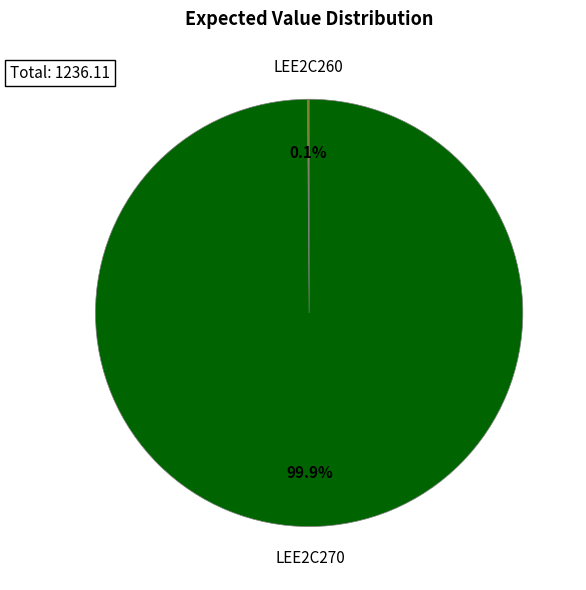

What percentage is NOT represented by LEE2C270?

0.1%